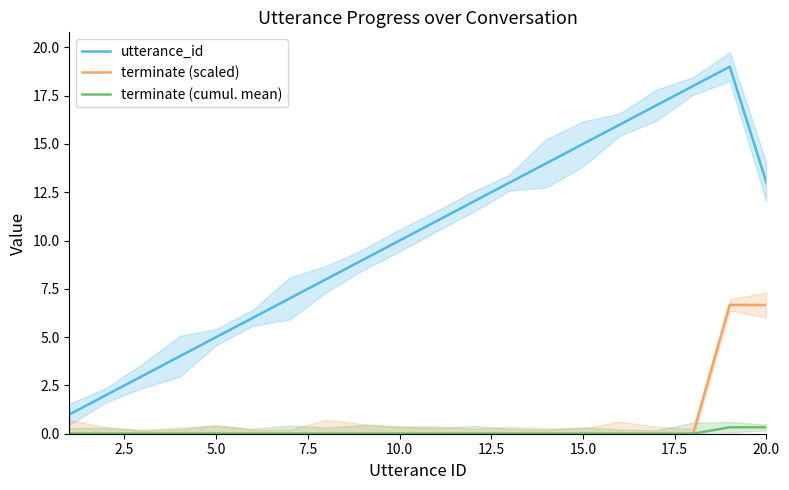

True or false: terminate (scaled) and utterance_id intersect in this chart.

False